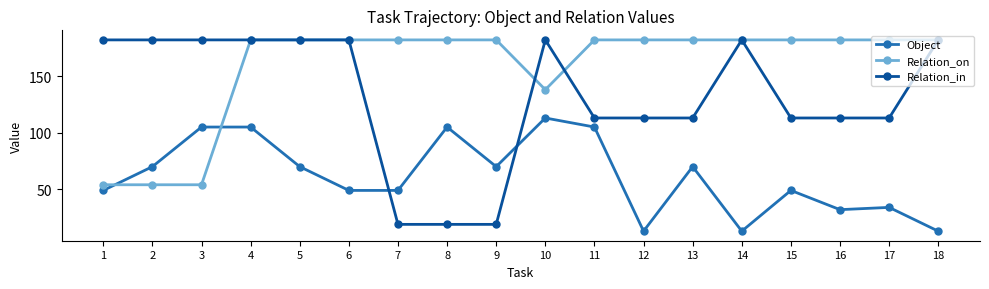

How many lines are shown in the chart?

3